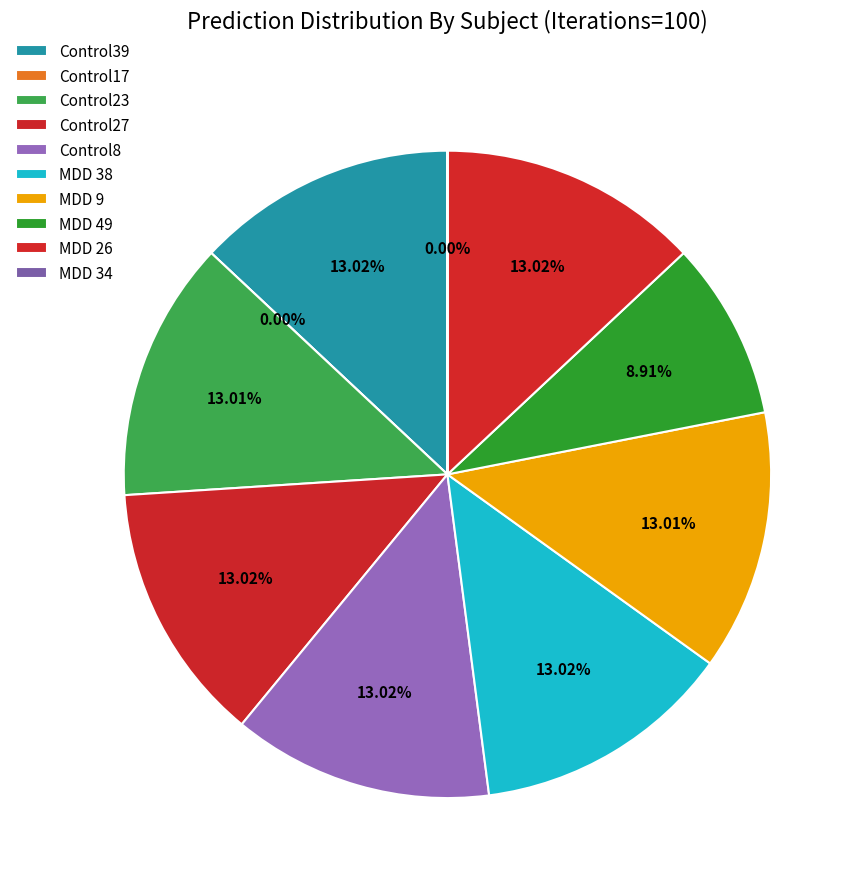

Is it true that Control23 is 13% of the pie?

True